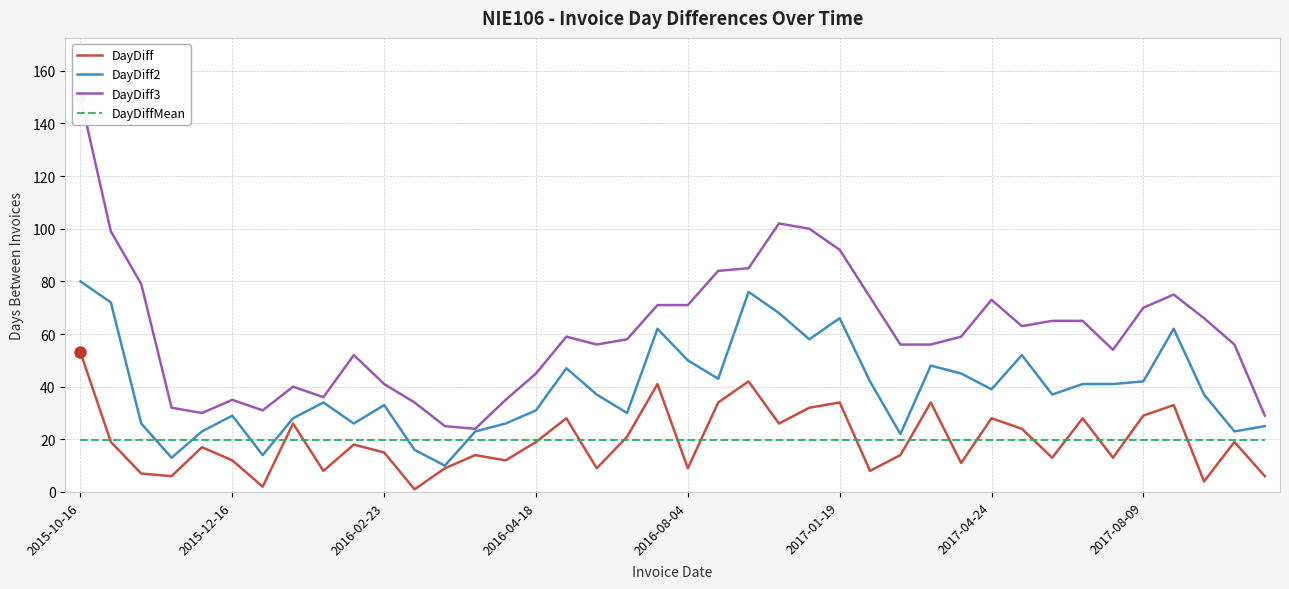

What is the minimum value for DayDiff2?

10.0